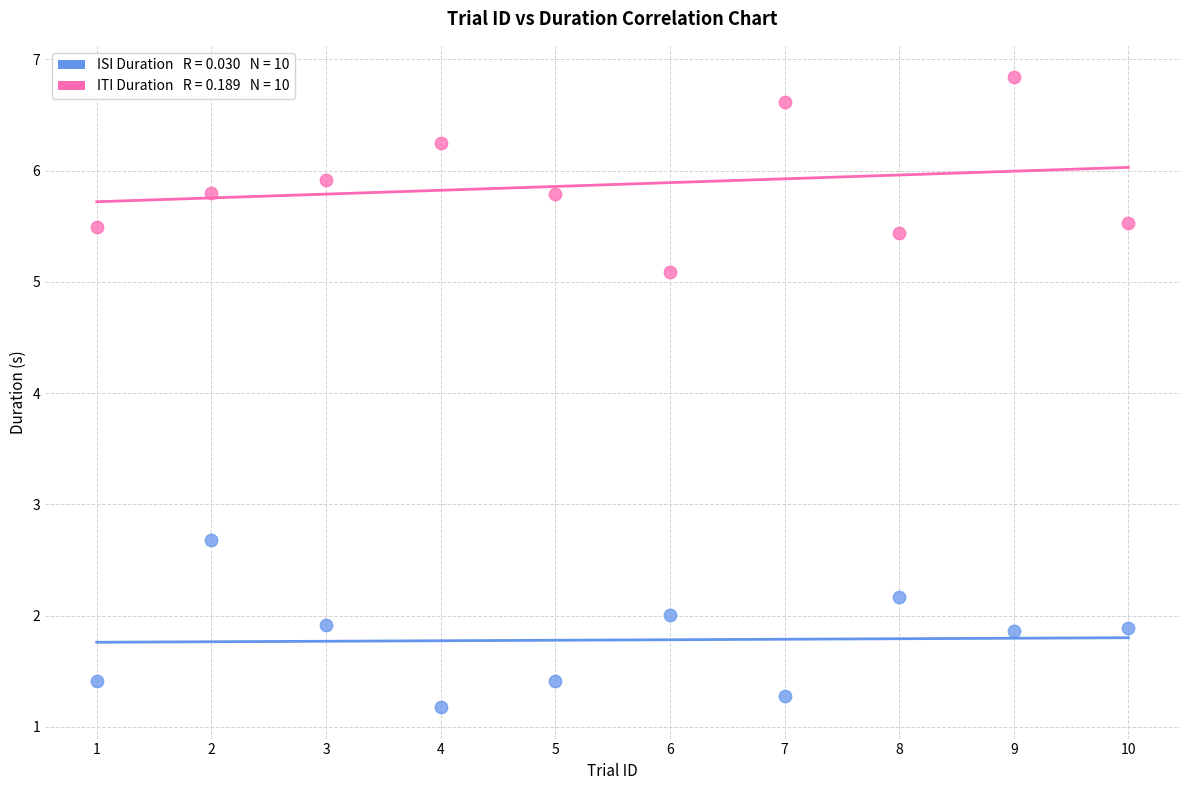

Across all data points, what is the range of Y values (max minus min)?

5.7